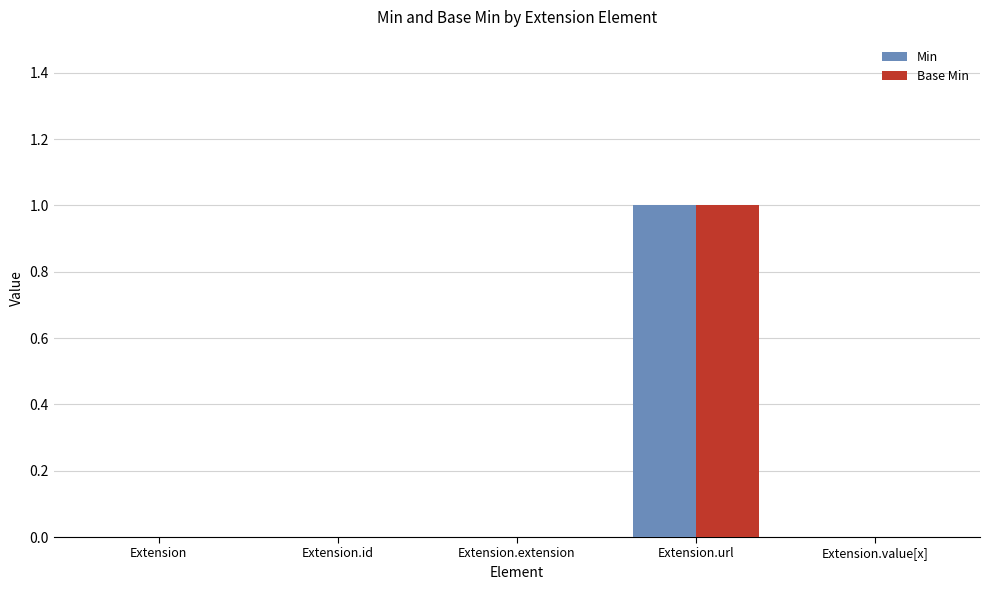

Is it true that Base Min equals 0 at Extension.extension?

True